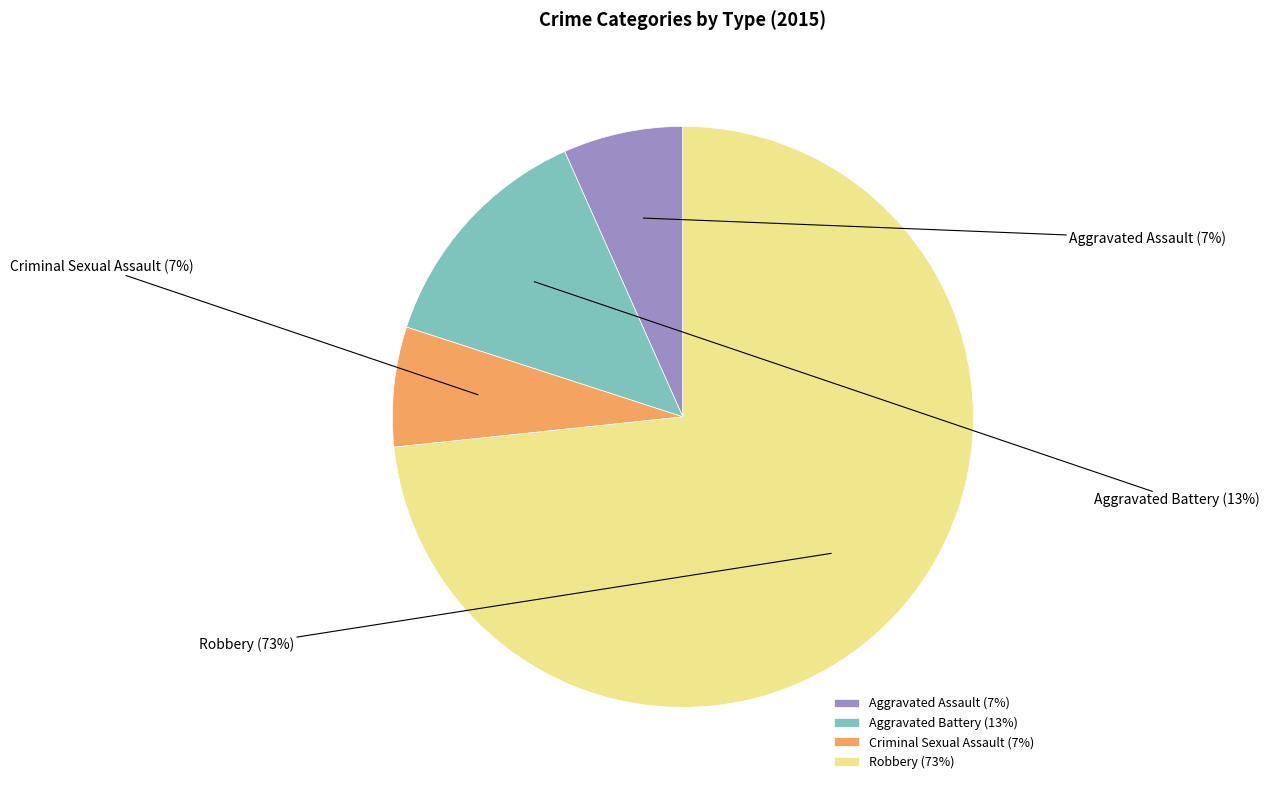

How many slices are in this pie chart?

4